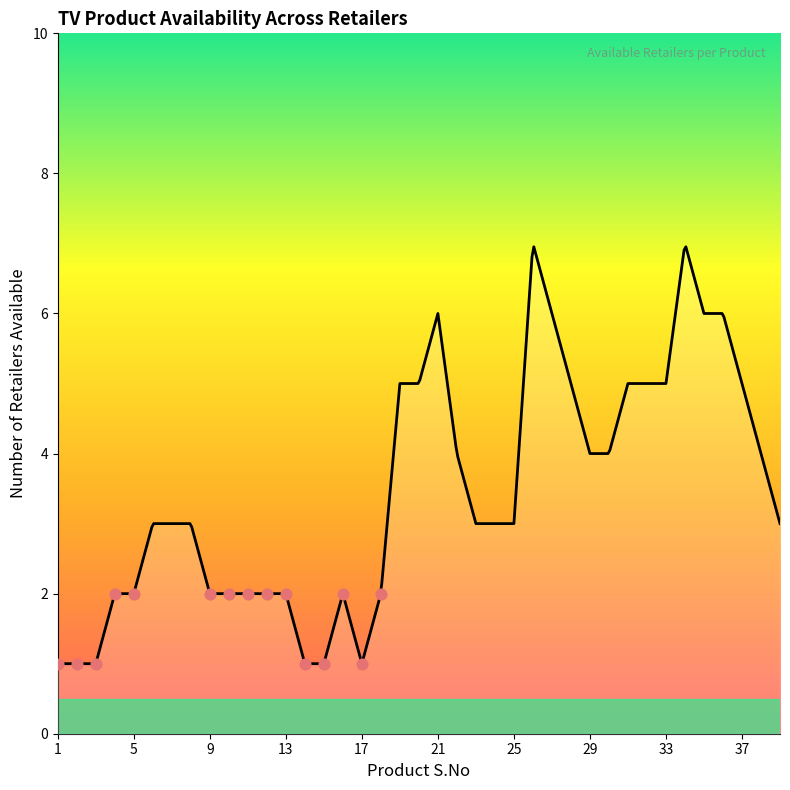

Approximately how many times larger is the value at 15 compared to 19?

0.2